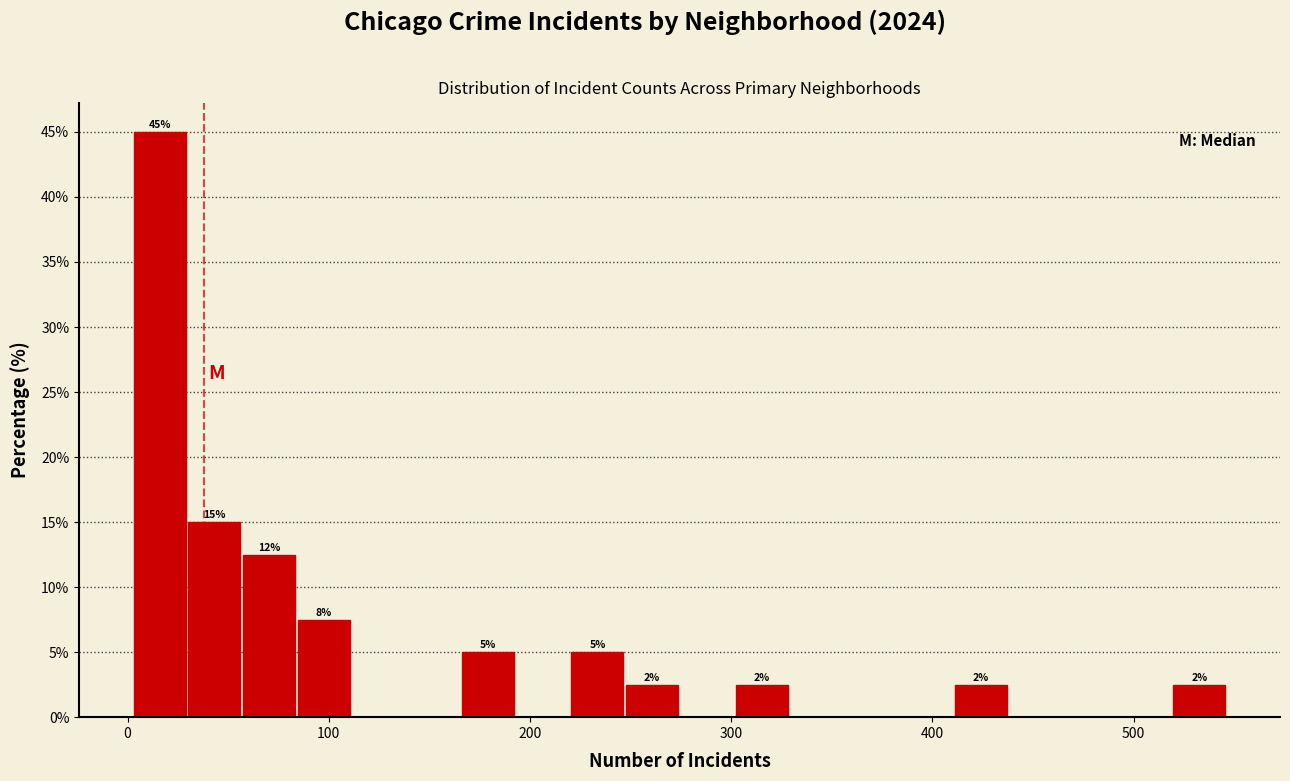

Read against the x-axis, roughly where is the centre of the tallest bar?

20